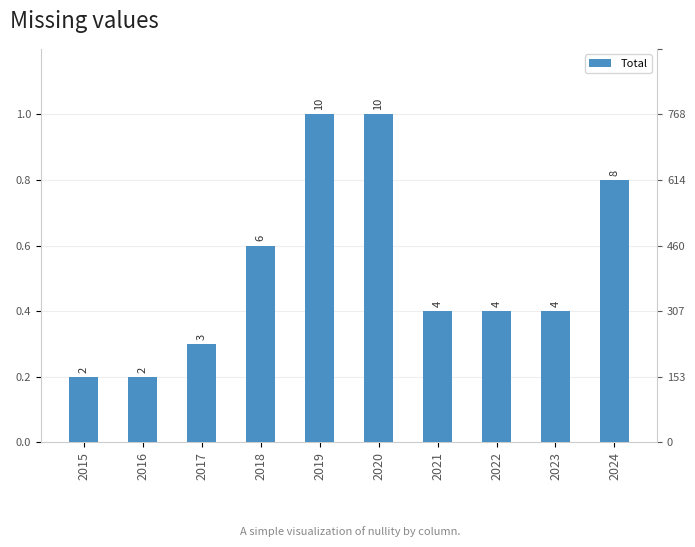

How many bars are there in total?

10